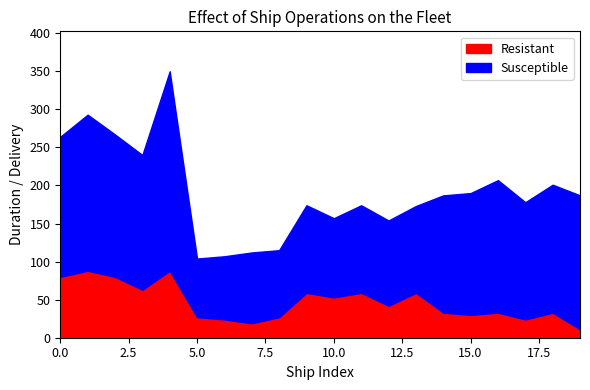

What value does the Resistant series have at 4, to the nearest 10?

90